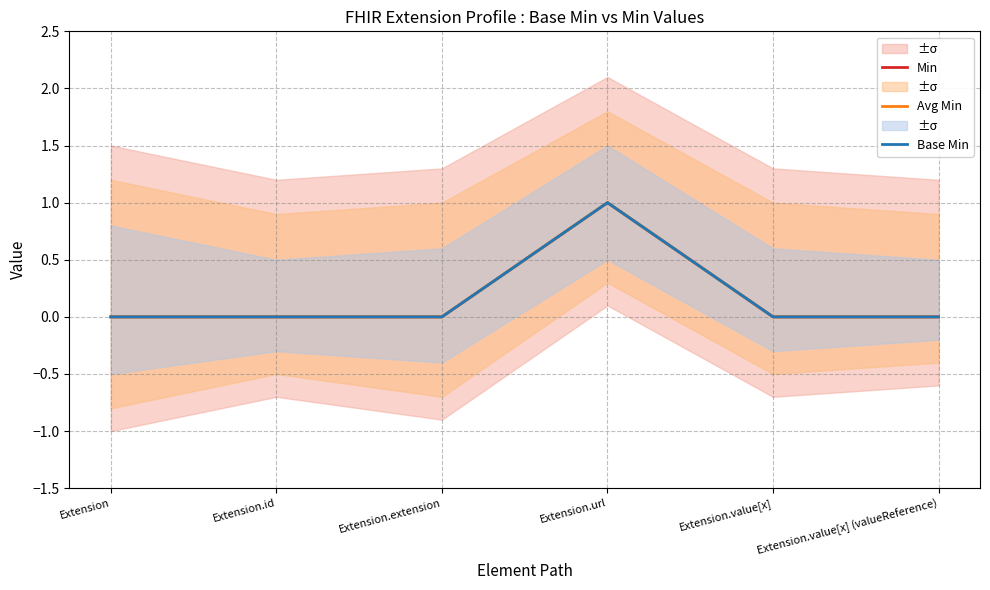

True or false: Min and Avg Min cross at least once.

False